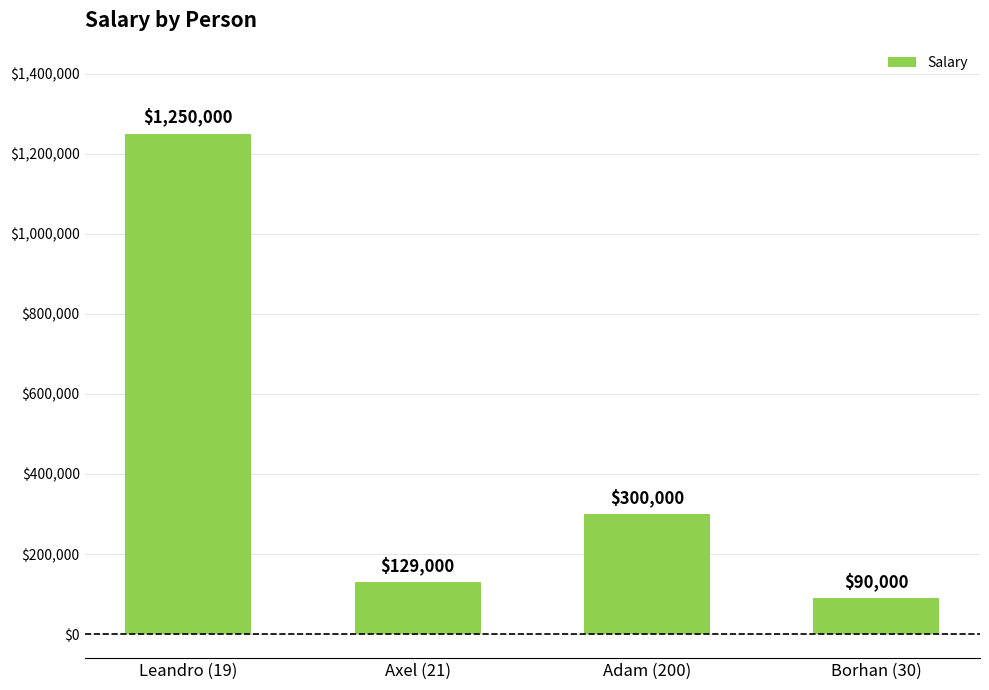

What is the value of the 4th bar from the left?

90000